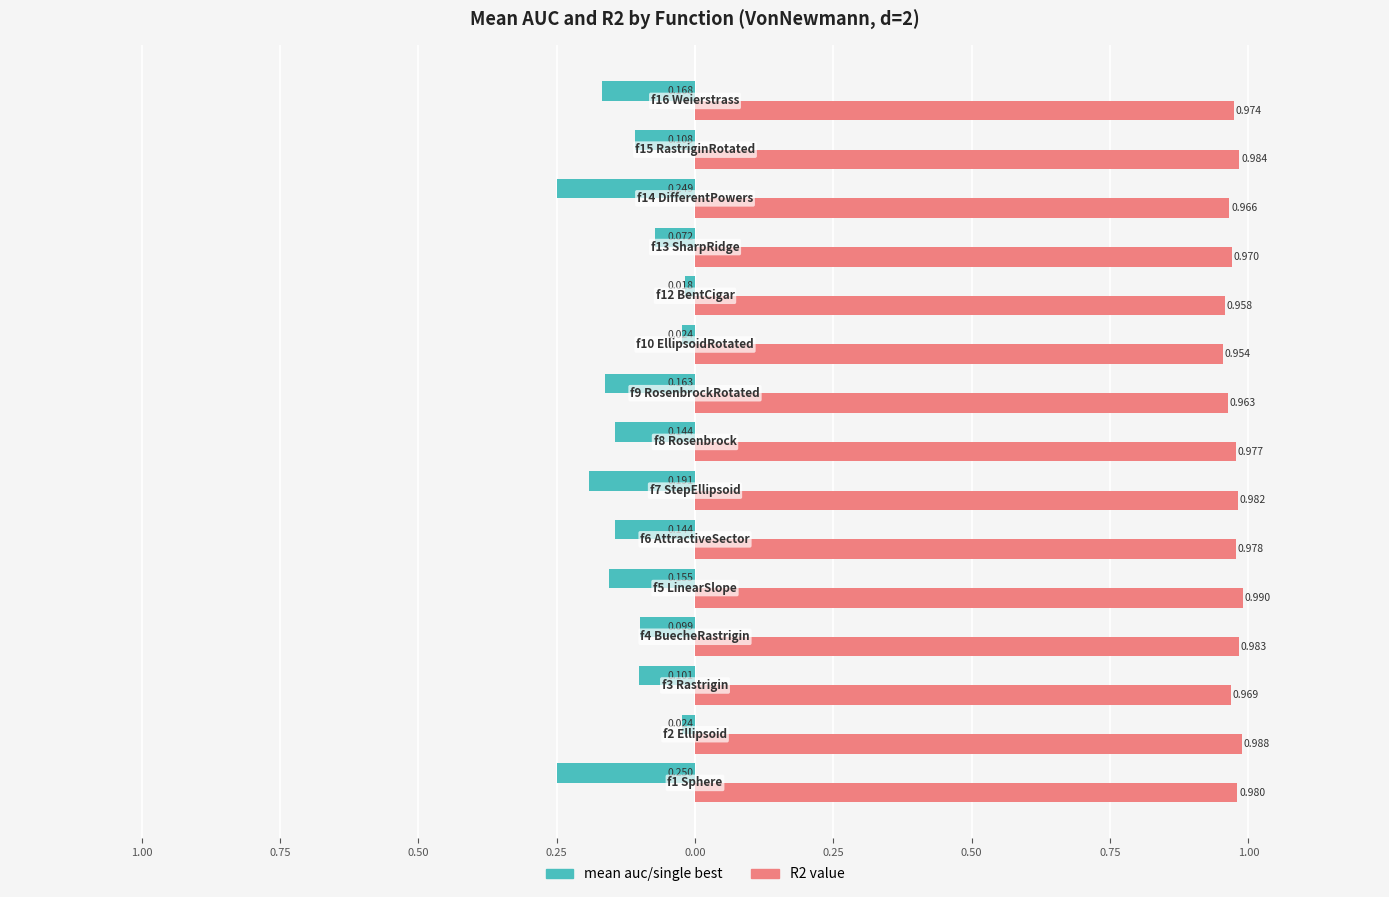

Which series has the largest total across all categories?

R2 value